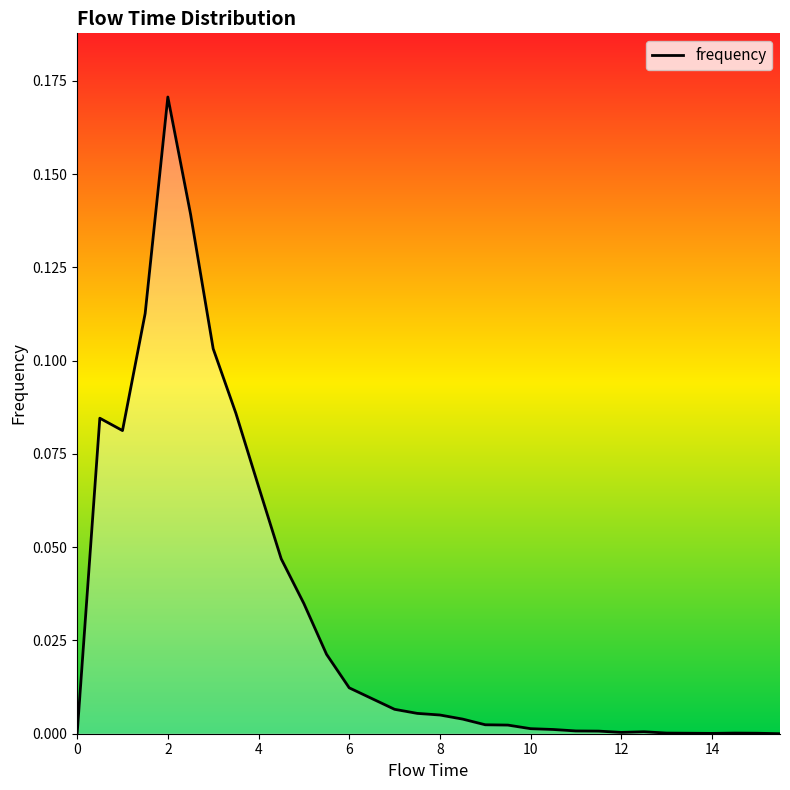

How many lines are shown in the chart?

1